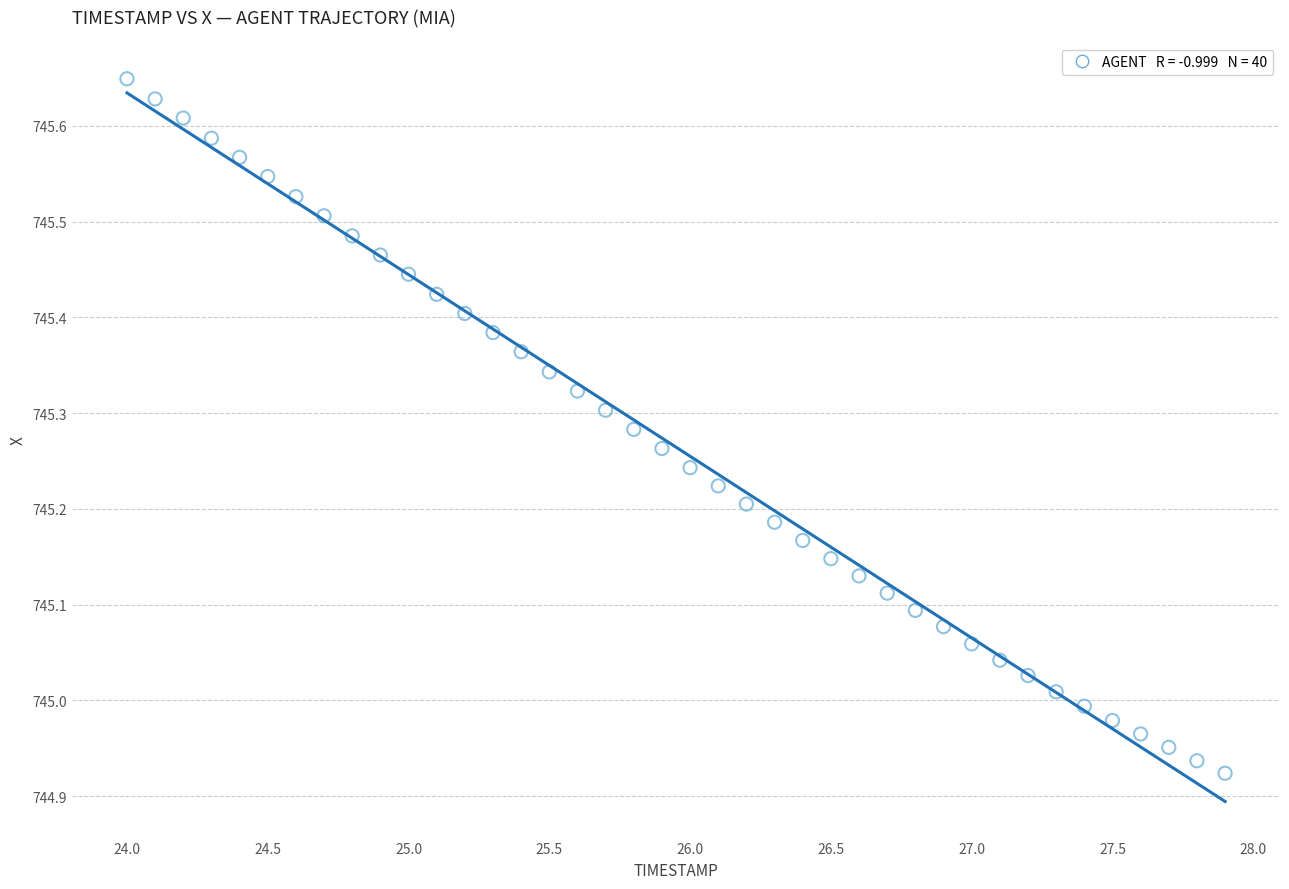

What is the range of Y values (max minus min)?

0.7